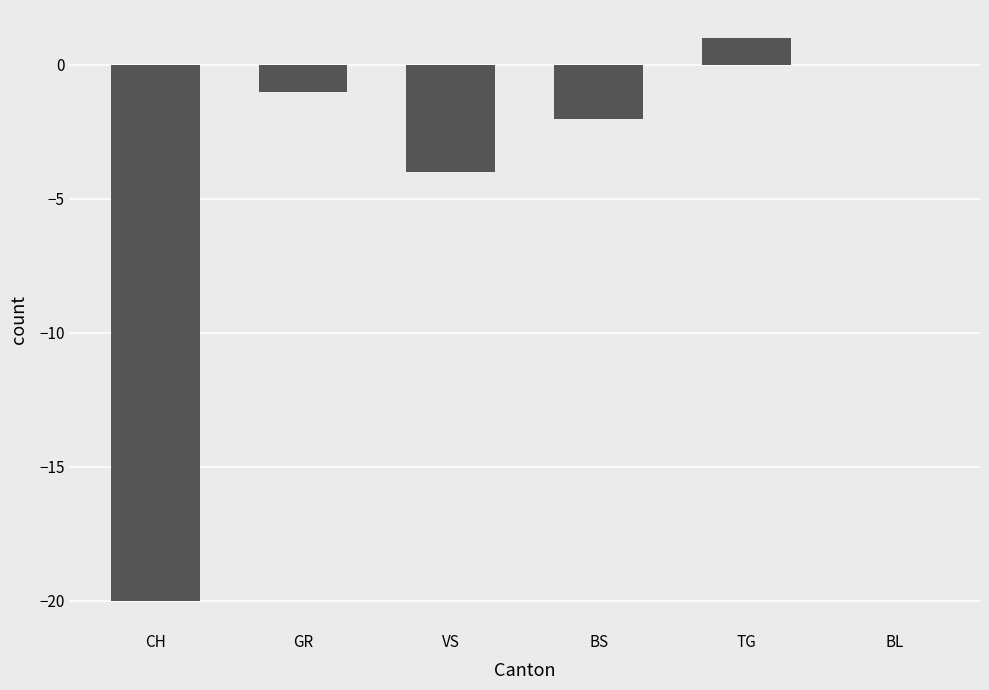

How many data points are above -1?

2